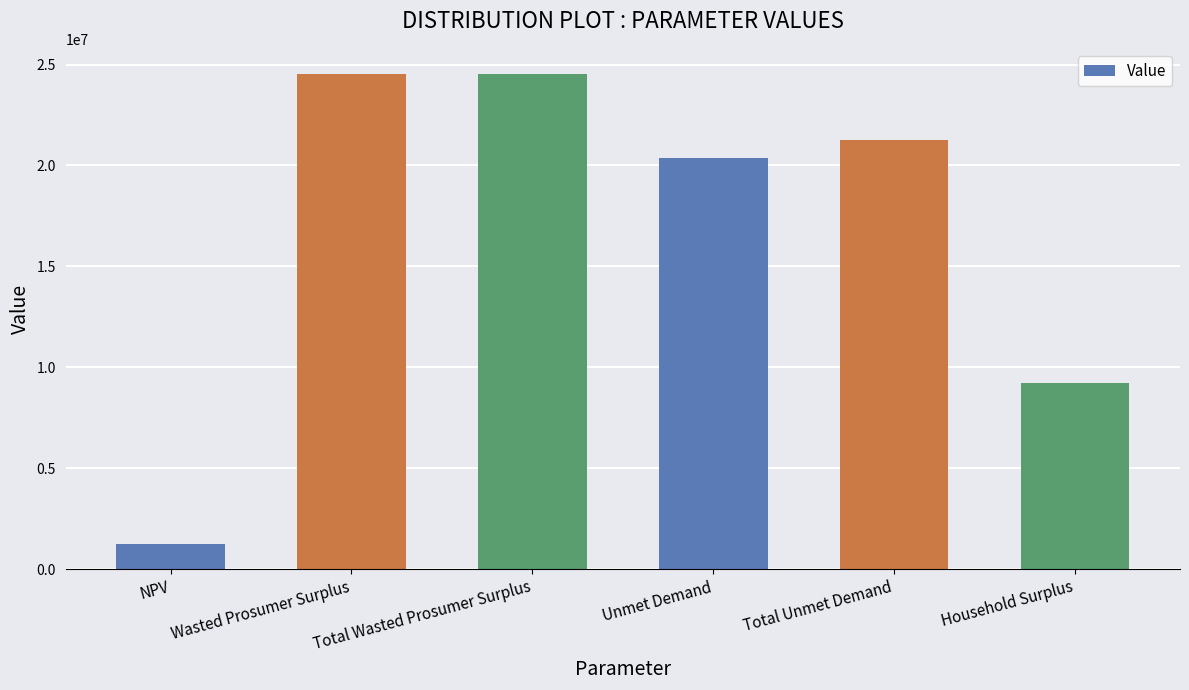

At which label is the value closest to 12887159?

Household Surplus